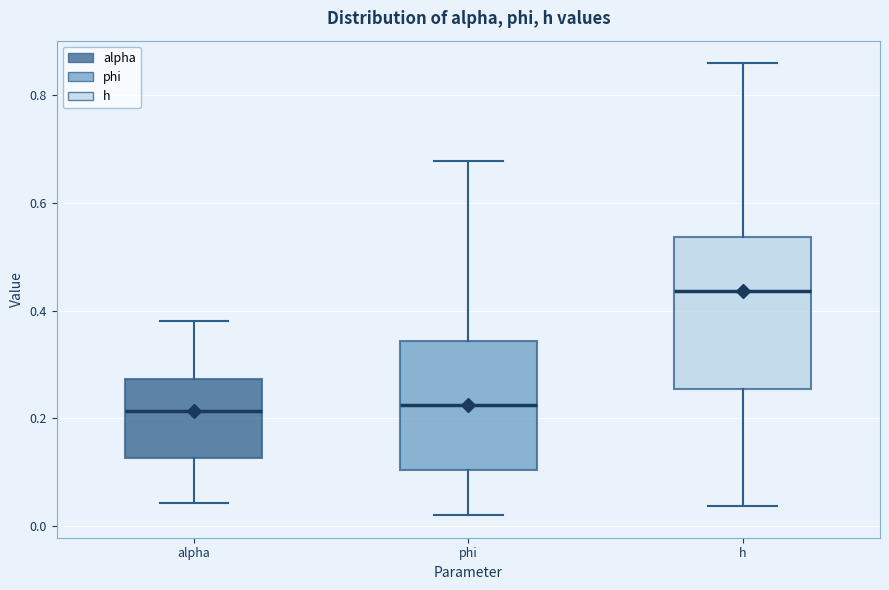

Reading left to right, read every box against the y-axis: the position of its median line, the range the box covers, and the ends of its whiskers. The values are not printed on the chart, so give them approximately, as read against the axis.

alpha: median 0.22, box 0.12 to 0.28, whiskers 0.04 to 0.38
phi: median 0.22, box 0.10 to 0.34, whiskers 0.02 to 0.68
h: median 0.44, box 0.26 to 0.54, whiskers 0.04 to 0.86